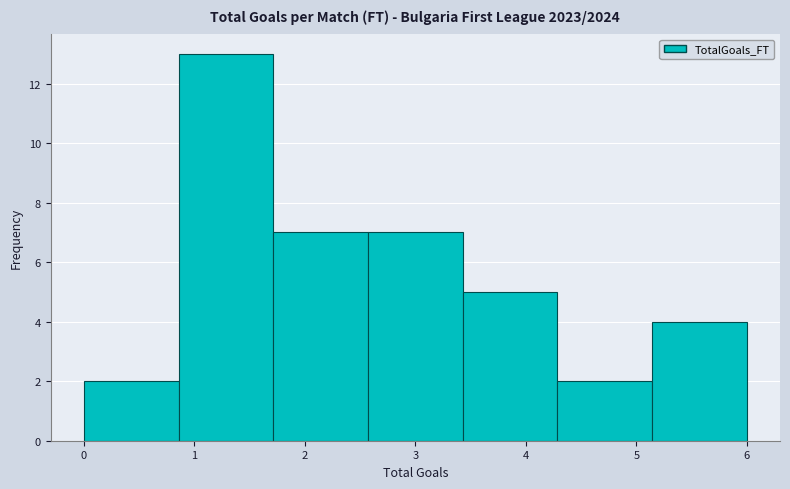

Which range on the x-axis has the tallest bar?

0.9 to 1.7